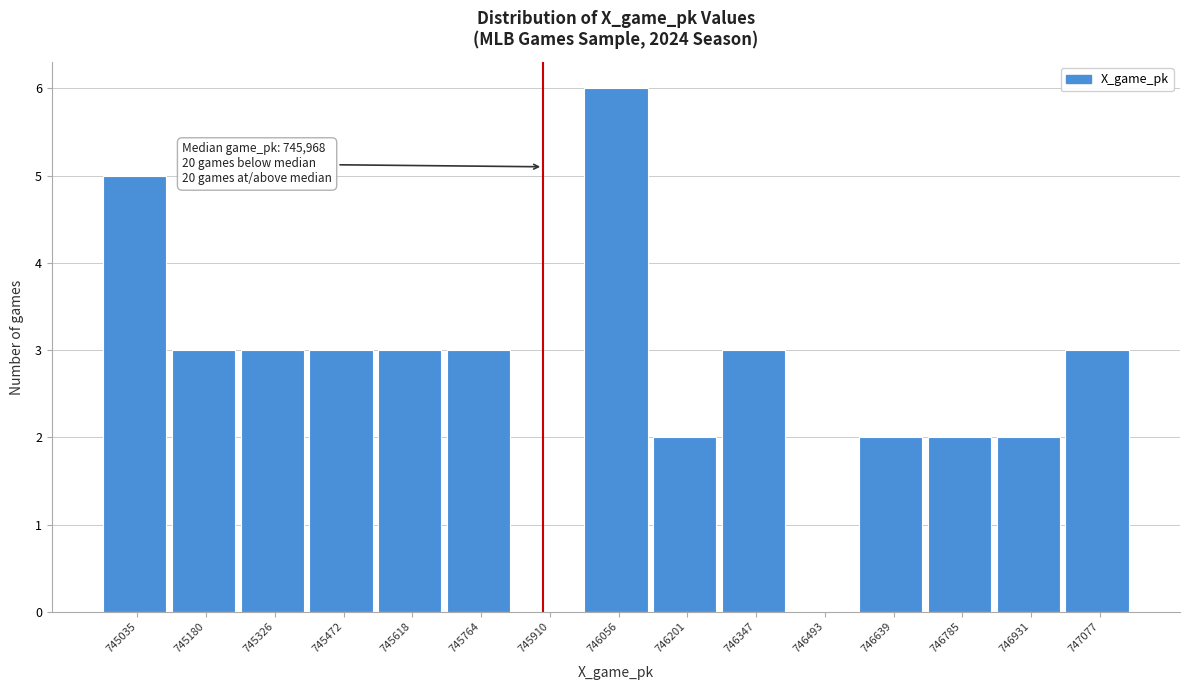

Reading left to right, list all the values displayed in this chart.

745035=5	745180=3	745326=3	745472=3	745618=3	745764=3	745910=0	746056=6	746201=2	746347=3	746493=0	746639=2	746785=2	746931=2	747077=3